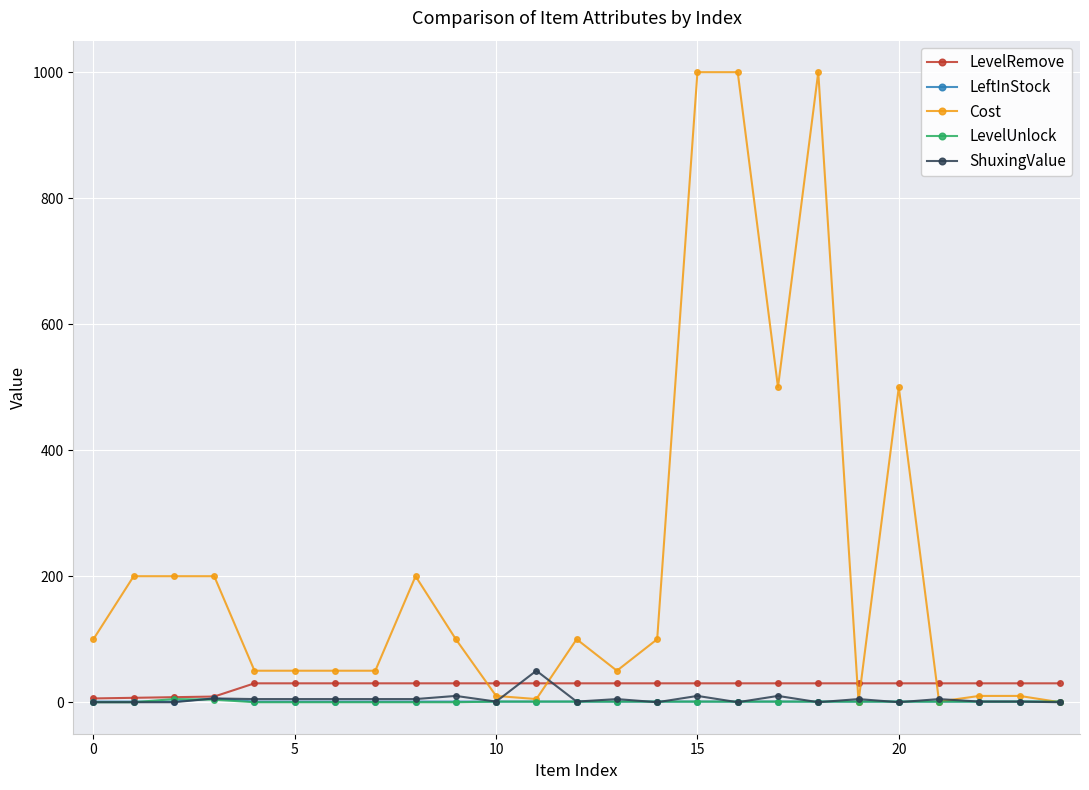

Which series has the largest total across all categories?

Cost